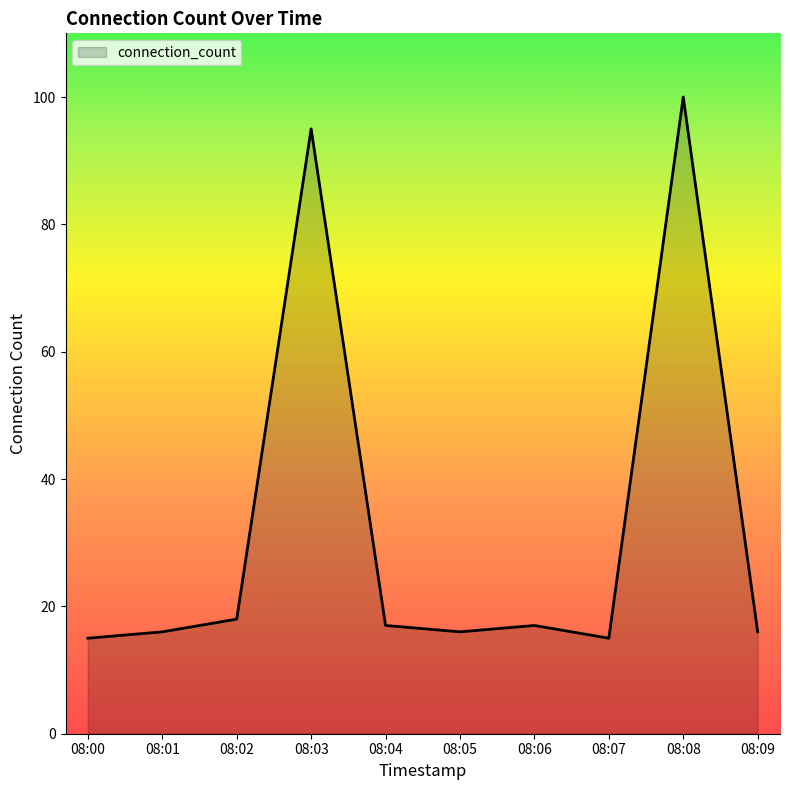

Between 08:05 and 08:08, which is larger?

08:08